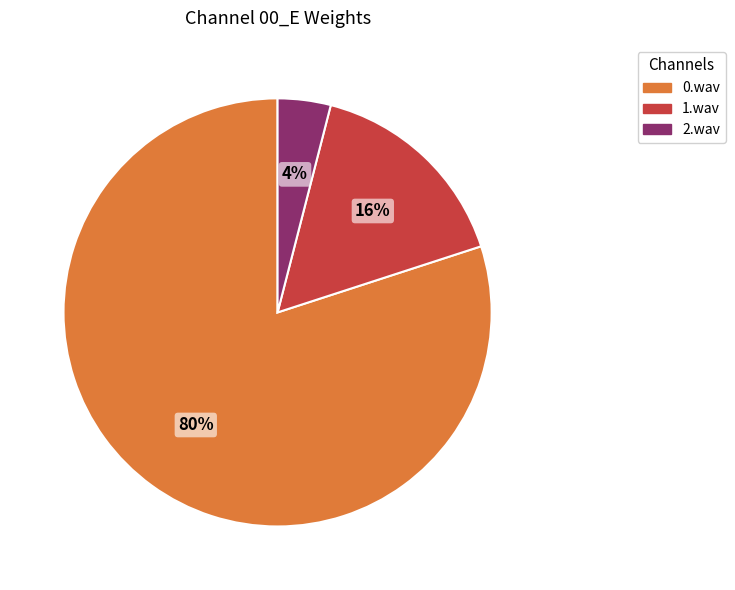

How many segments does this pie chart have?

3